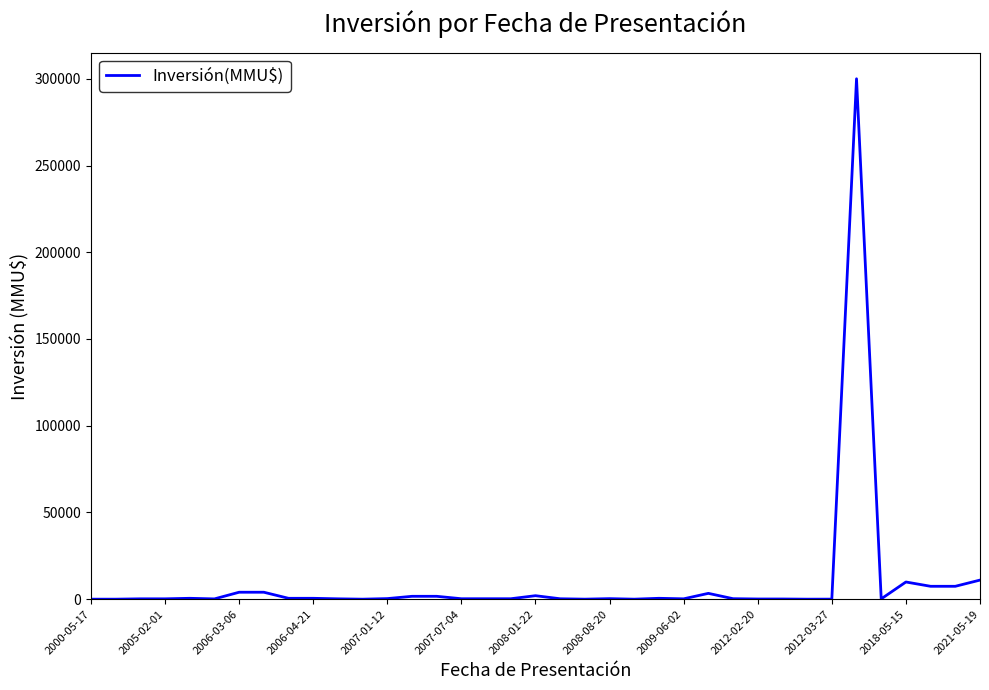

What is the greatest value displayed?

300000